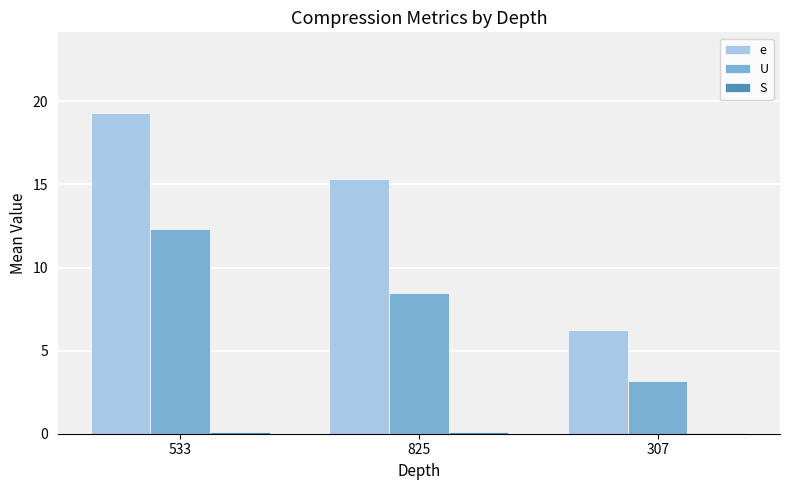

Is it true that U equals 3.2 at 307?

True